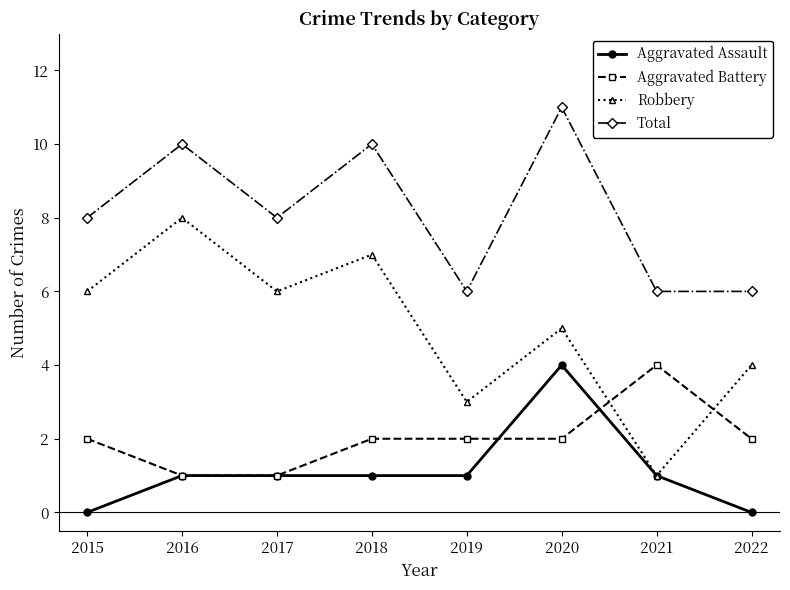

Which category has the highest value across all series?

2020